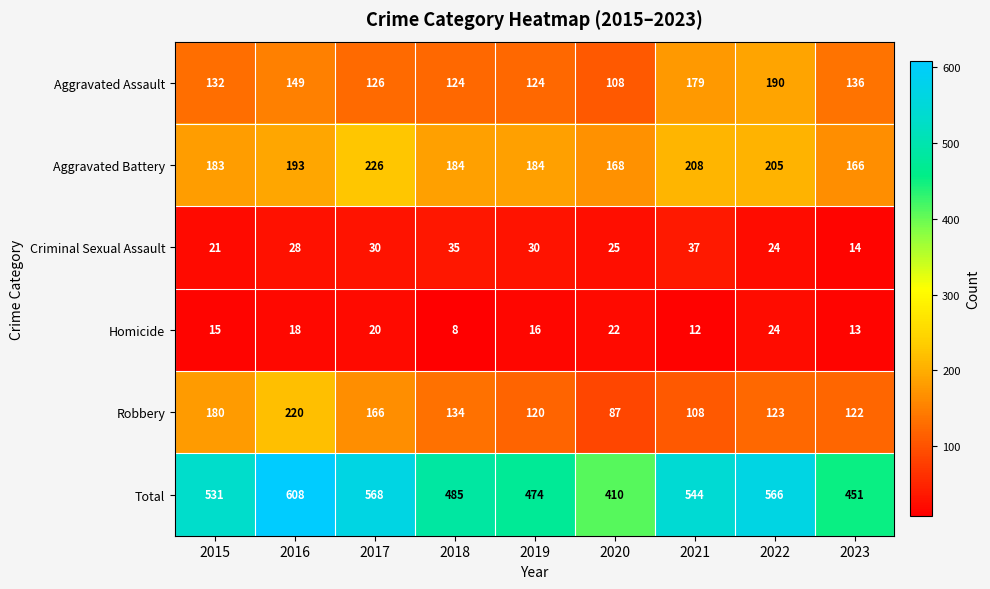

At which category is the sum across all series the highest?

2016